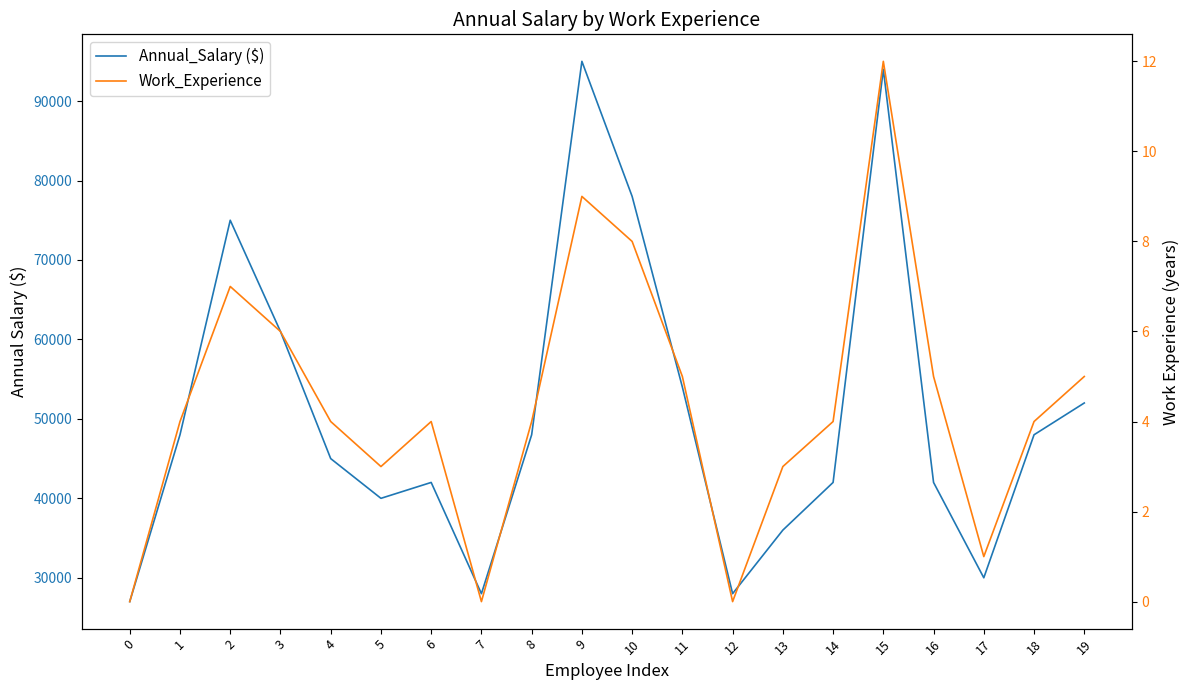

Which series changed the most between 15 and 18?

Annual_Salary ($)